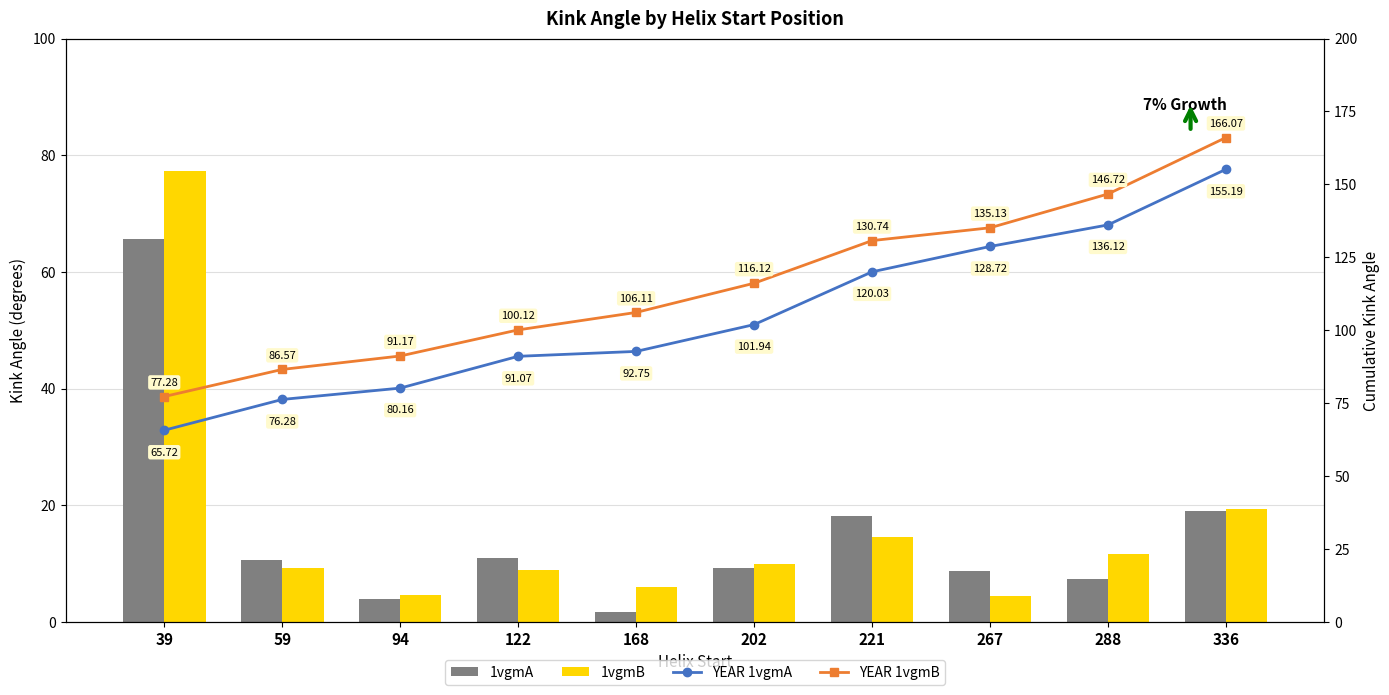

Which series has the largest range (max minus min)?

YEAR 1vgmA